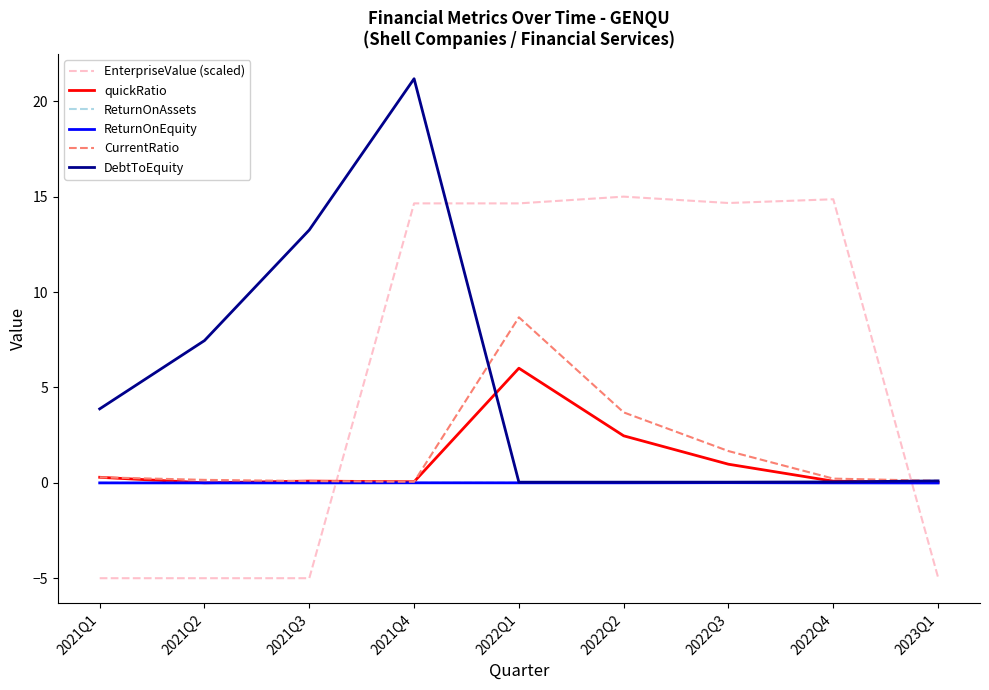

What are all the series names shown in the legend?

EnterpriseValue (scaled), quickRatio, ReturnOnAssets, ReturnOnEquity, CurrentRatio, DebtToEquity